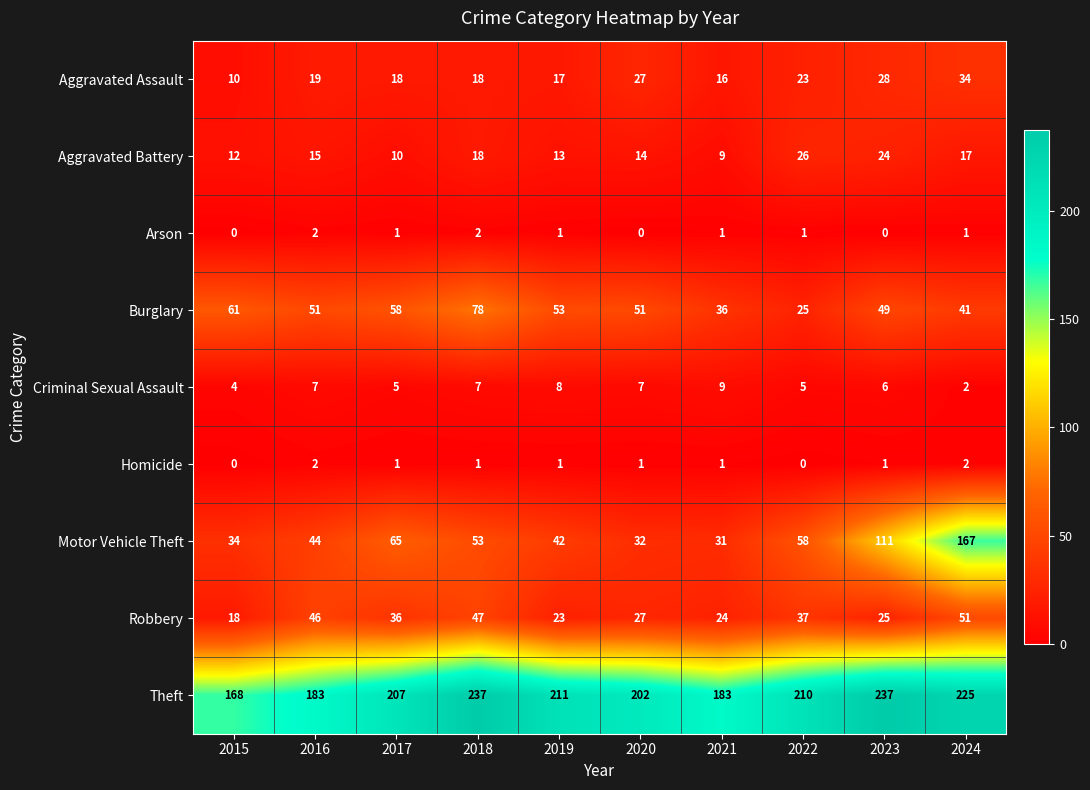

True or false: Burglary has a value of 16 at 2021.

False